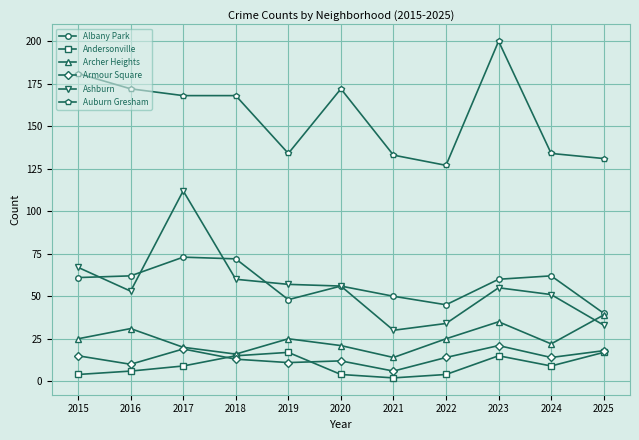

At which category does Archer Heights reach its first local peak?

2016